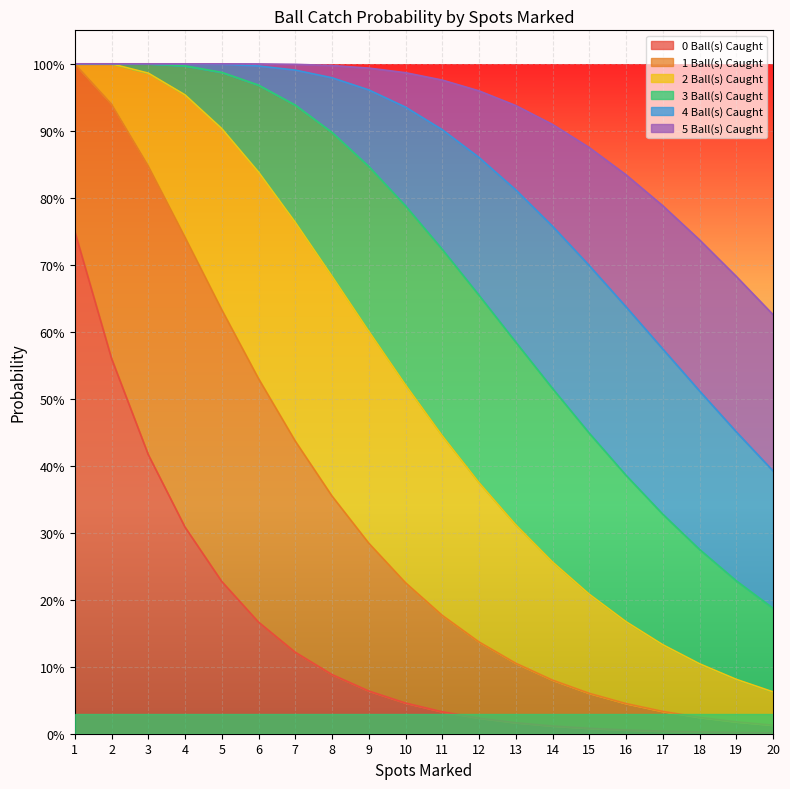

At which label is 0 Ball(s) Caught closest to 0?

20